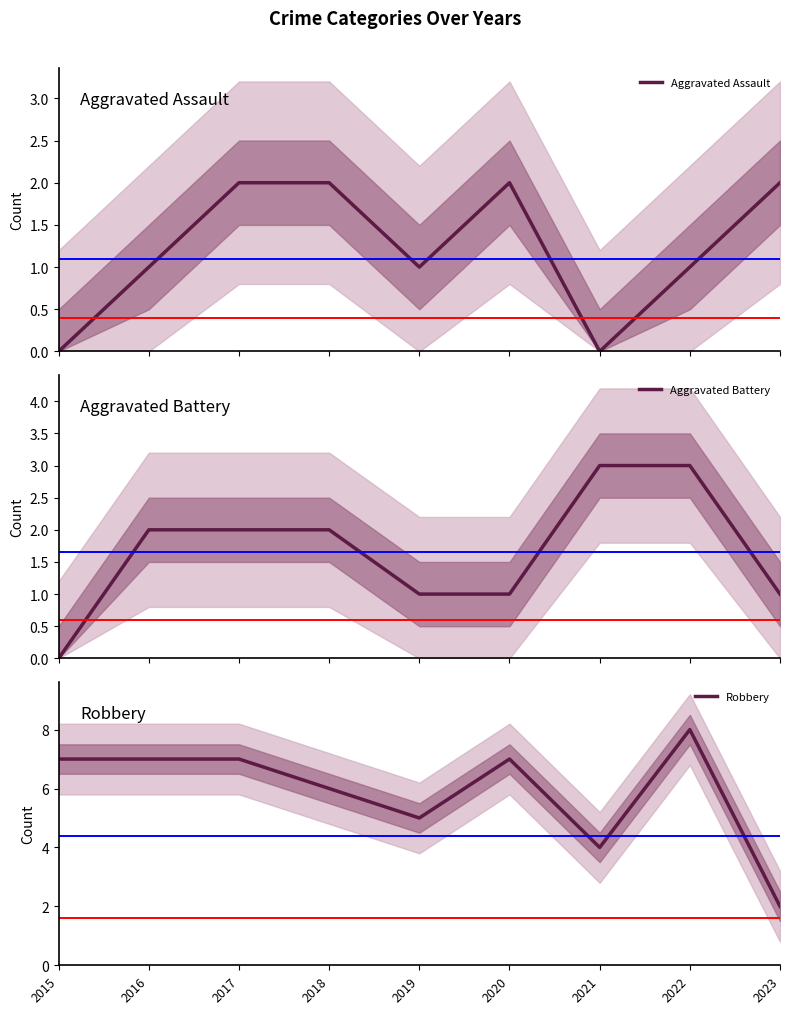

Reading left to right, transcribe all the data shown in this chart.

Aggravated Assault: 2015=0	2016=1	2017=2	2018=2	2019=1	2020=2	2021=0	2022=1	2023=2
Aggravated Battery: 2015=0	2016=2	2017=2	2018=2	2019=1	2020=1	2021=3	2022=3	2023=1
Robbery: 2015=7	2016=7	2017=7	2018=6	2019=5	2020=7	2021=4	2022=8	2023=2